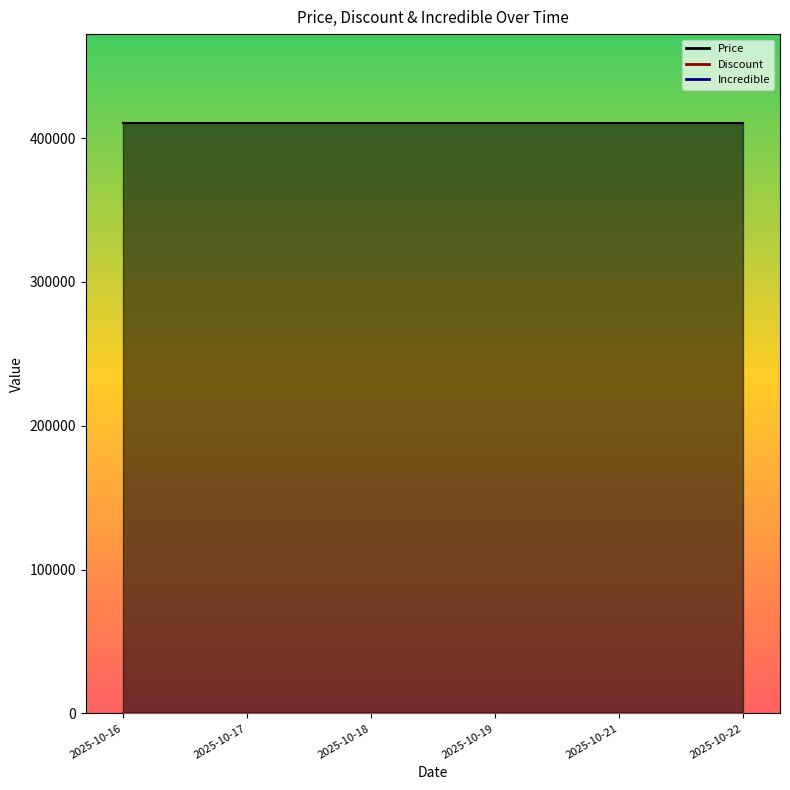

Reading left to right, list all the values displayed in this chart.

Price: 2025-10-16=410740	2025-10-17=410740	2025-10-18=410740	2025-10-19=410740	2025-10-21=410740	2025-10-22=410740
Discount: 2025-10-16=35	2025-10-17=35	2025-10-18=35	2025-10-19=35	2025-10-21=35	2025-10-22=35
Incredible: 2025-10-16=0	2025-10-17=0	2025-10-18=0	2025-10-19=0	2025-10-21=0	2025-10-22=0